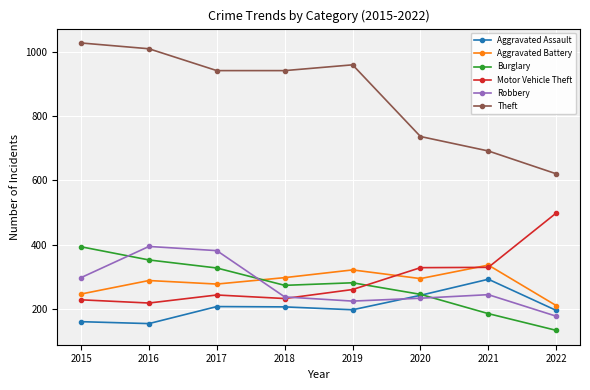

How many lines are shown in the chart?

6